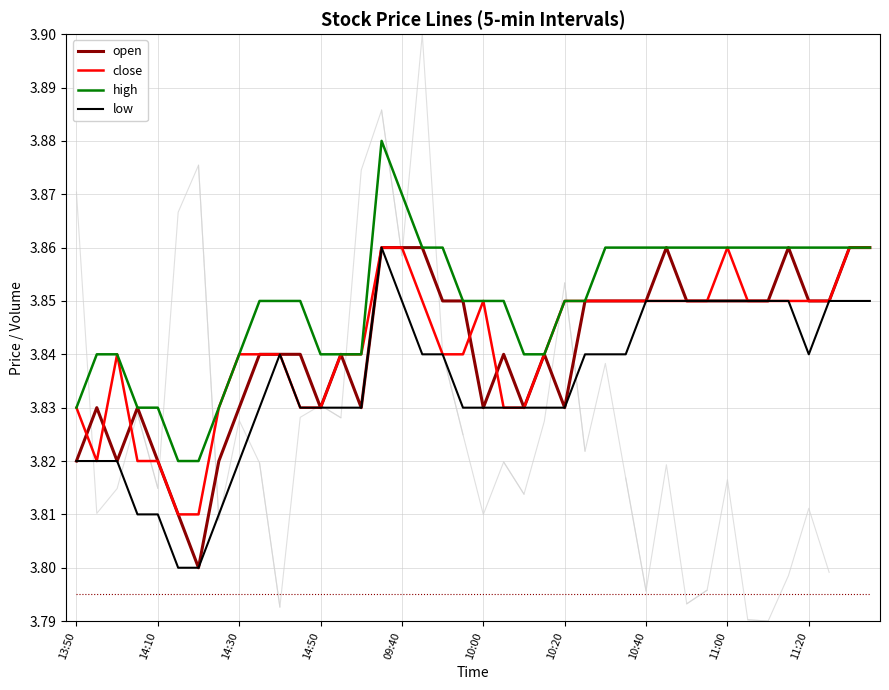

The open series shows 0.9 at 11:20. True or false?

False